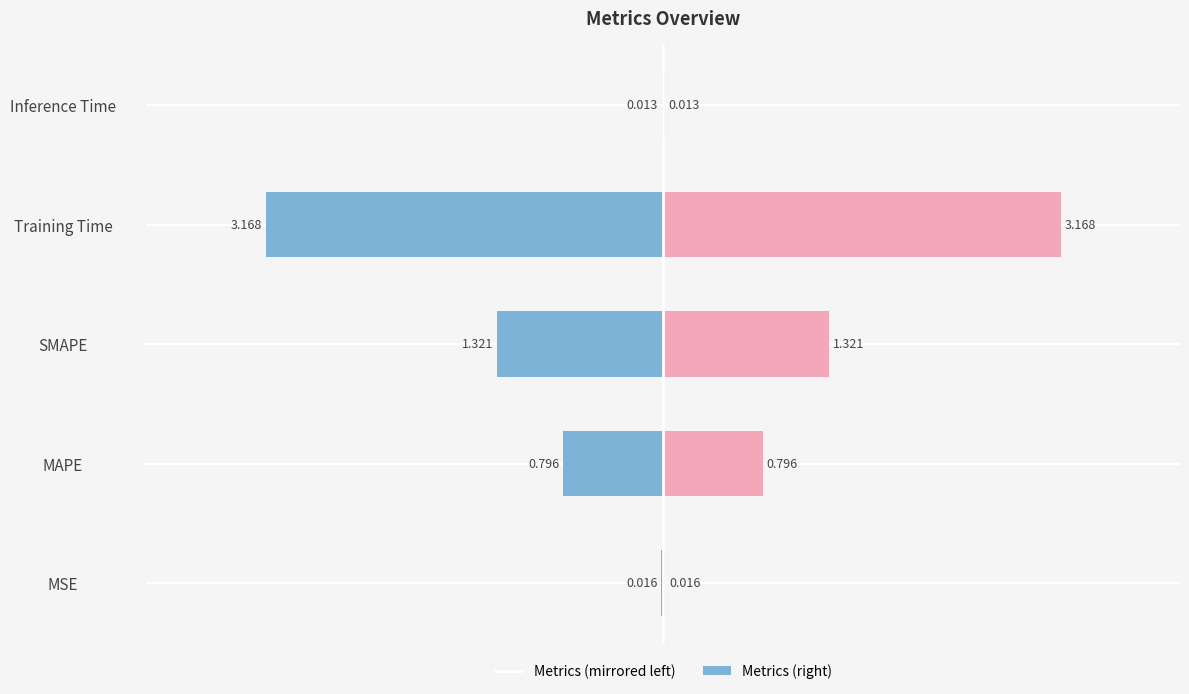

Which series has the largest total across all categories?

col_1 (right)